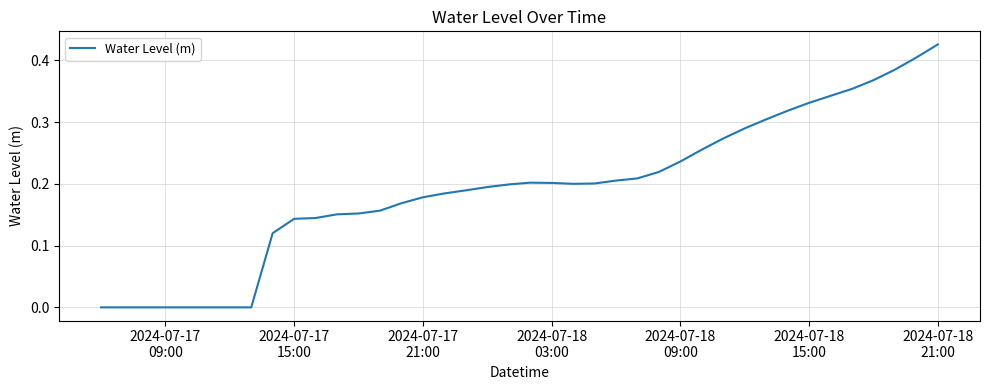

Is this an area chart (filled region under the line)?

No